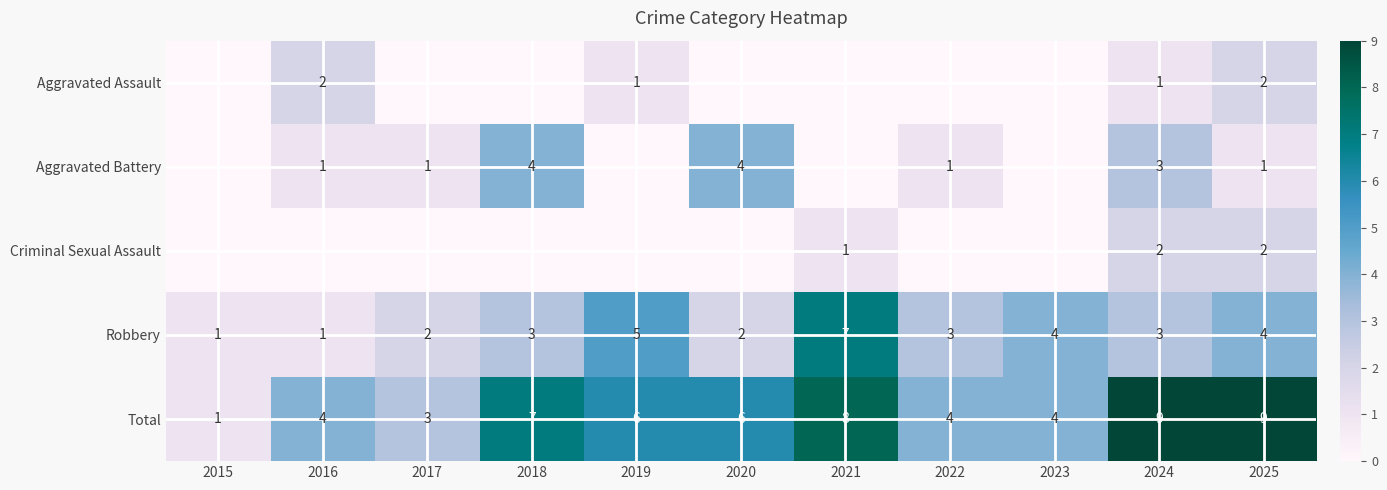

What is the difference between the Aggravated Battery values at 2022 and 2020?

3